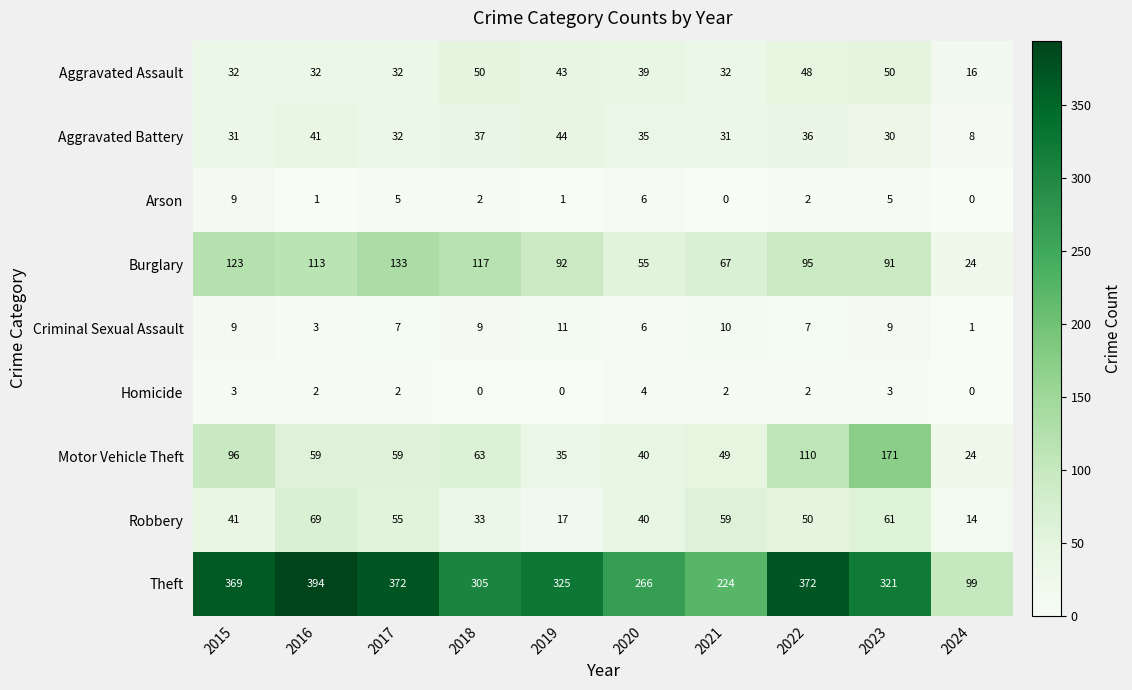

Which category has the lowest value in the Motor Vehicle Theft series?

2024